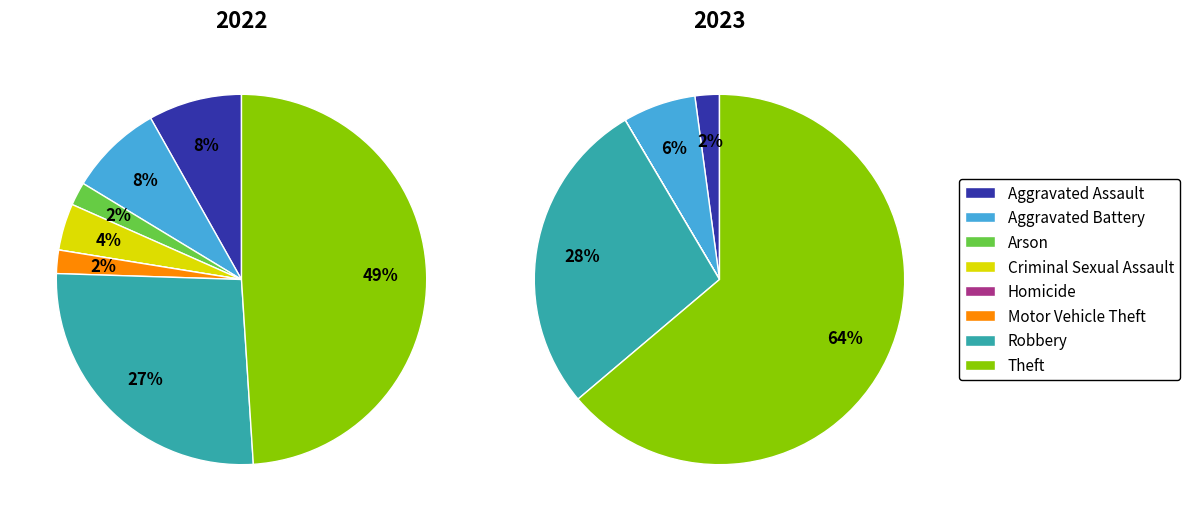

Is the sum of Motor Vehicle Theft and Robbery greater than half?

No